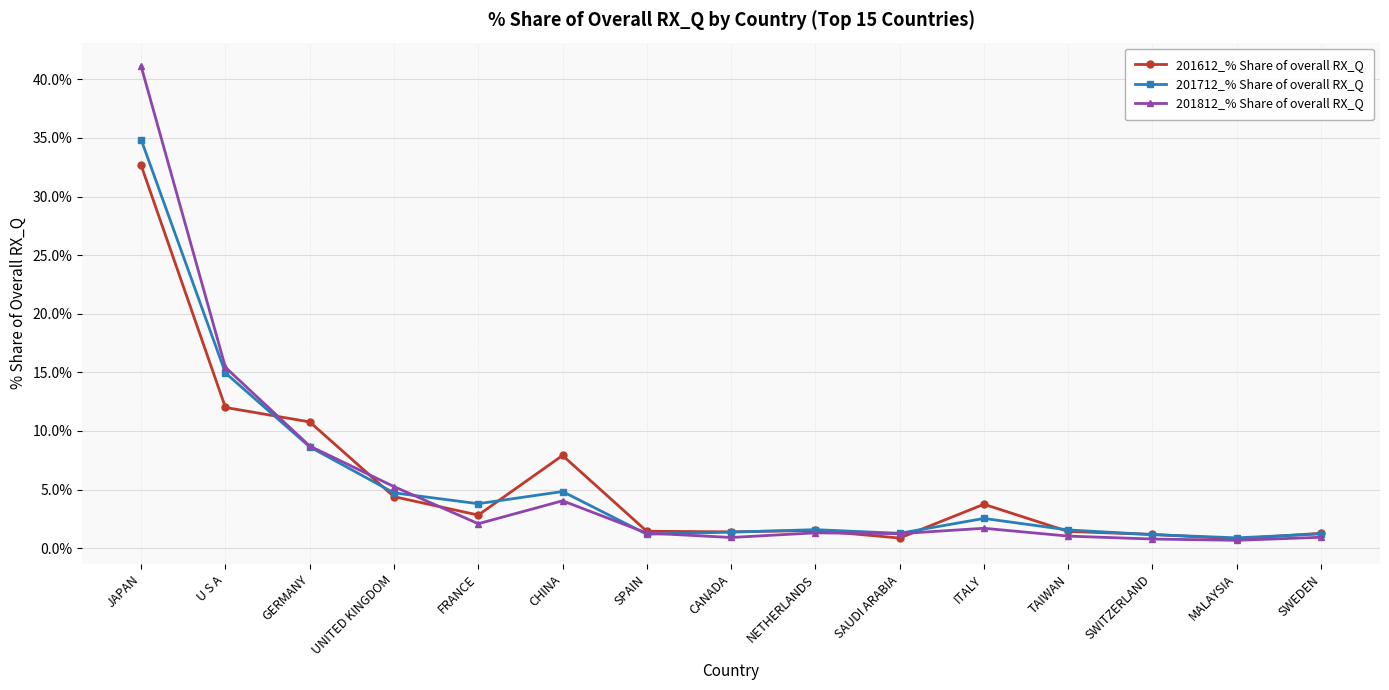

What is the label of the 6th point from the left?

CHINA